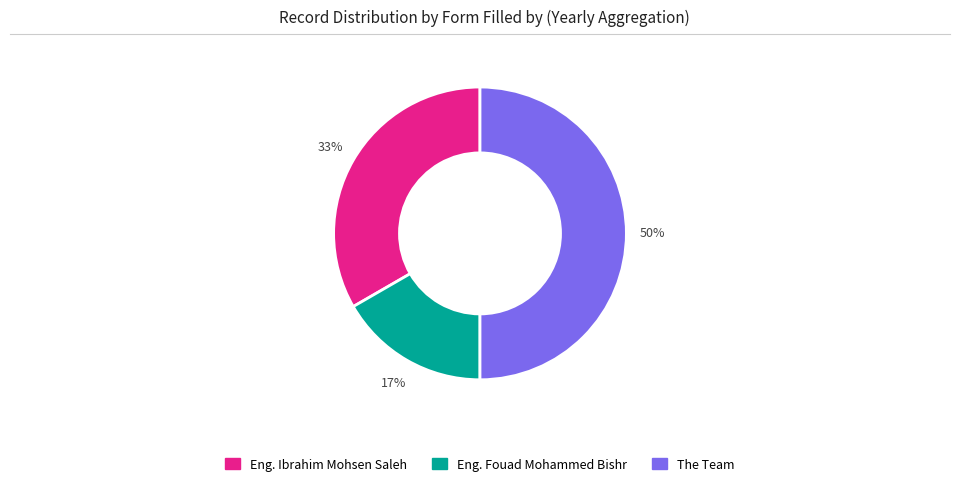

True or false: The Team accounts for 50% of the total.

True